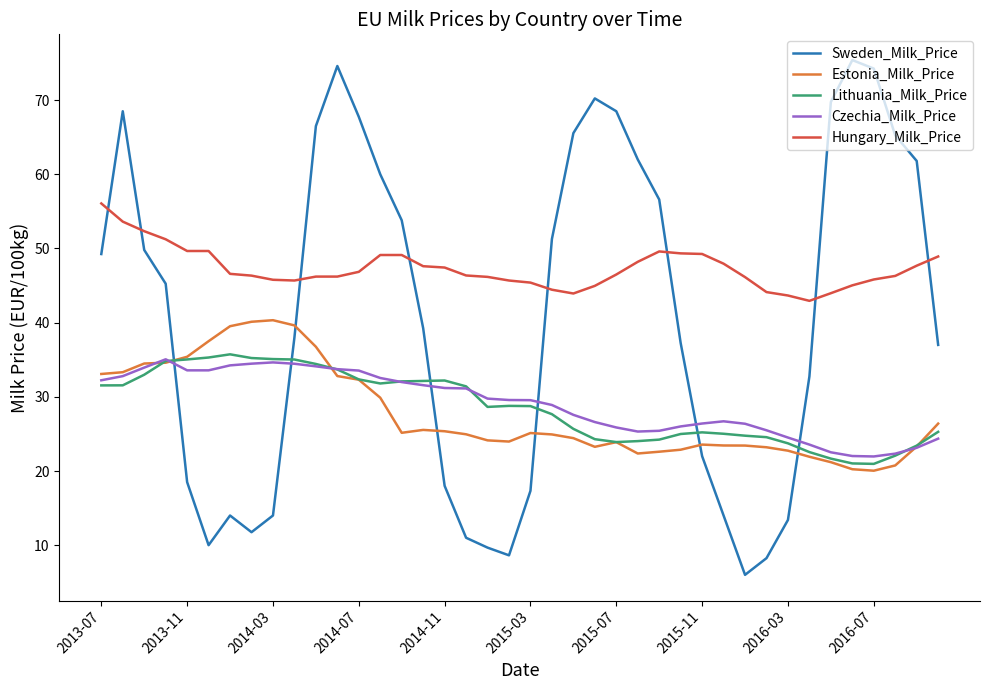

Which series has the largest range (max minus min)?

Sweden_Milk_Price